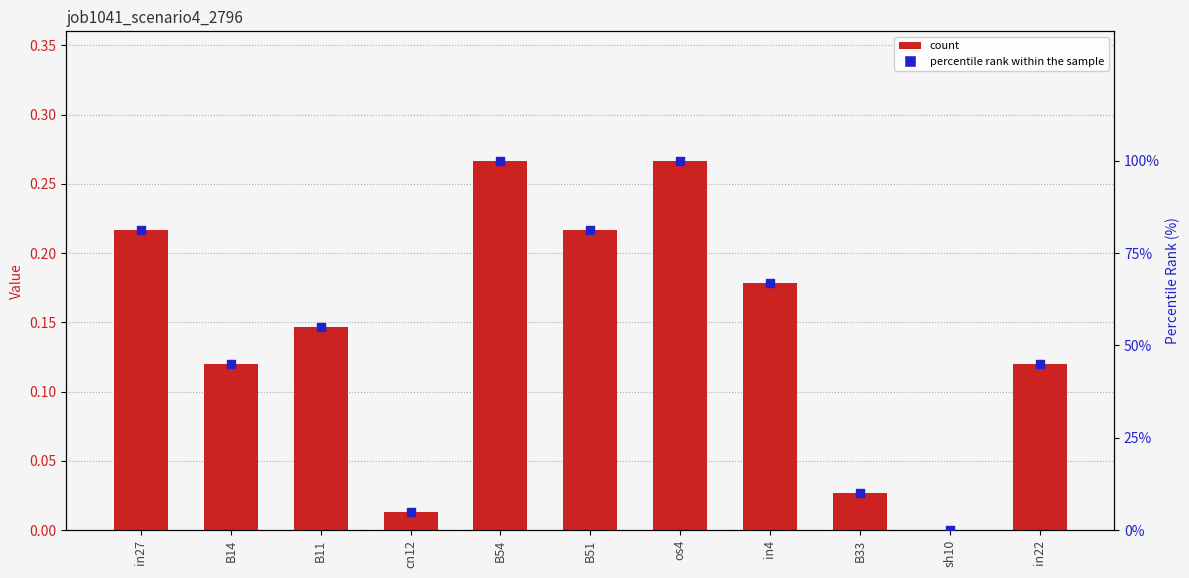

Which series contains the lowest Y value?

job1041_scenario4_2796